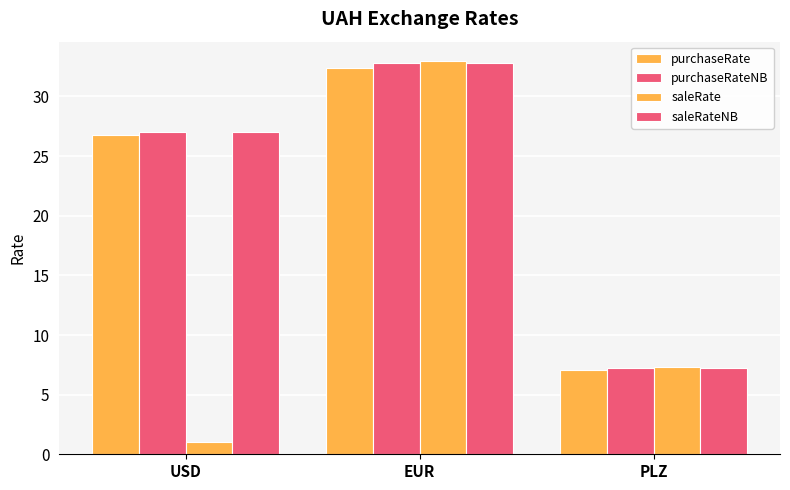

How many distinct data groups are displayed?

4